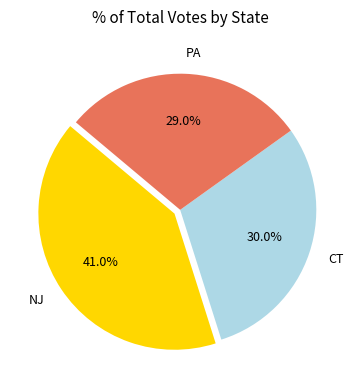

Do NJ and PA together represent more than half of the pie?

Yes